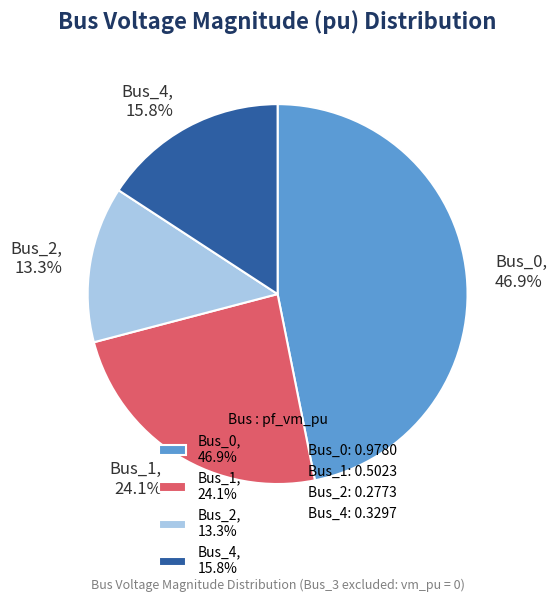

Do Bus_2, 13.3% and Bus_0, 46.9% together represent more than half of the pie?

Yes